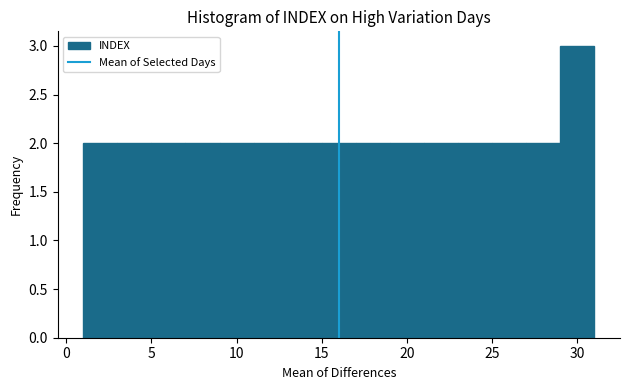

Reading left to right, transcribe this chart: for each bar, give the range it covers on the x-axis and its height. The values are not printed on the chart, so give them approximately, as read against the axis.

1 to 3: 2
3 to 5: 2
5 to 7: 2
7 to 9: 2
9 to 11: 2
11 to 13: 2
13 to 15: 2
15 to 17: 2
17 to 19: 2
19 to 21: 2
21 to 23: 2
23 to 25: 2
25 to 27: 2
27 to 29: 2
29 to 31: 3